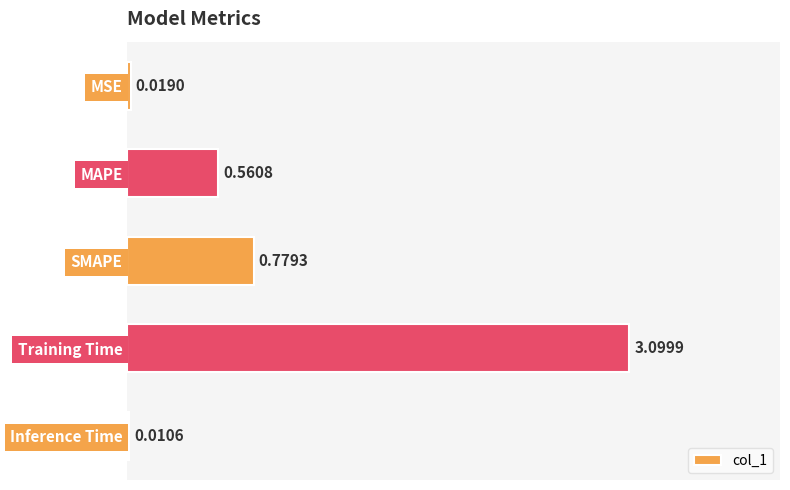

What is the greatest value displayed?

3.1